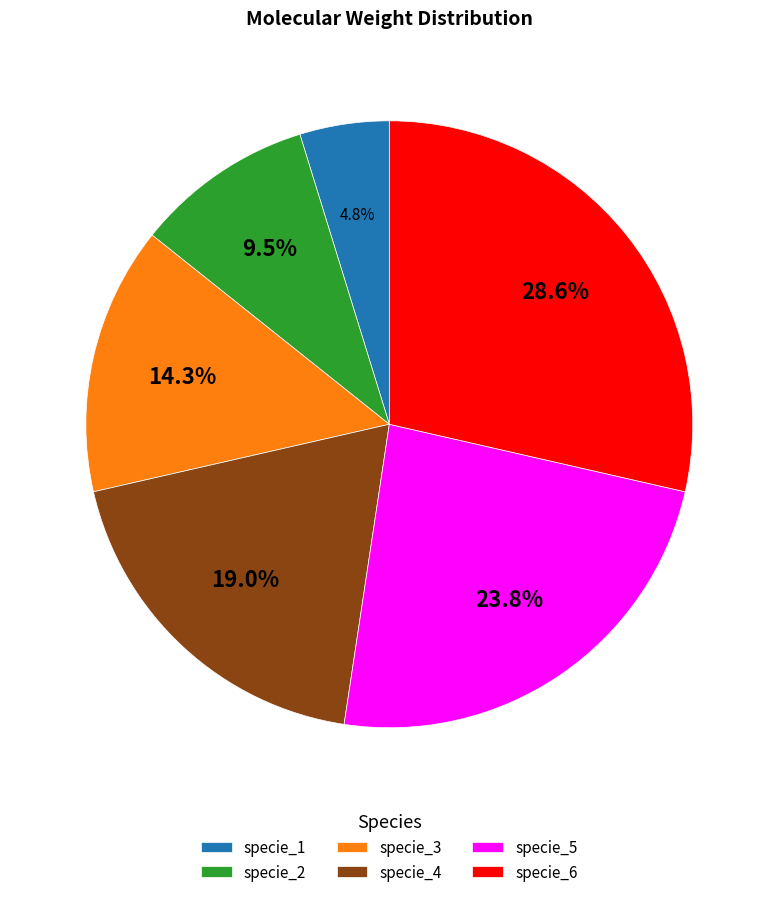

To the nearest percent, what is the average slice percentage?

17%